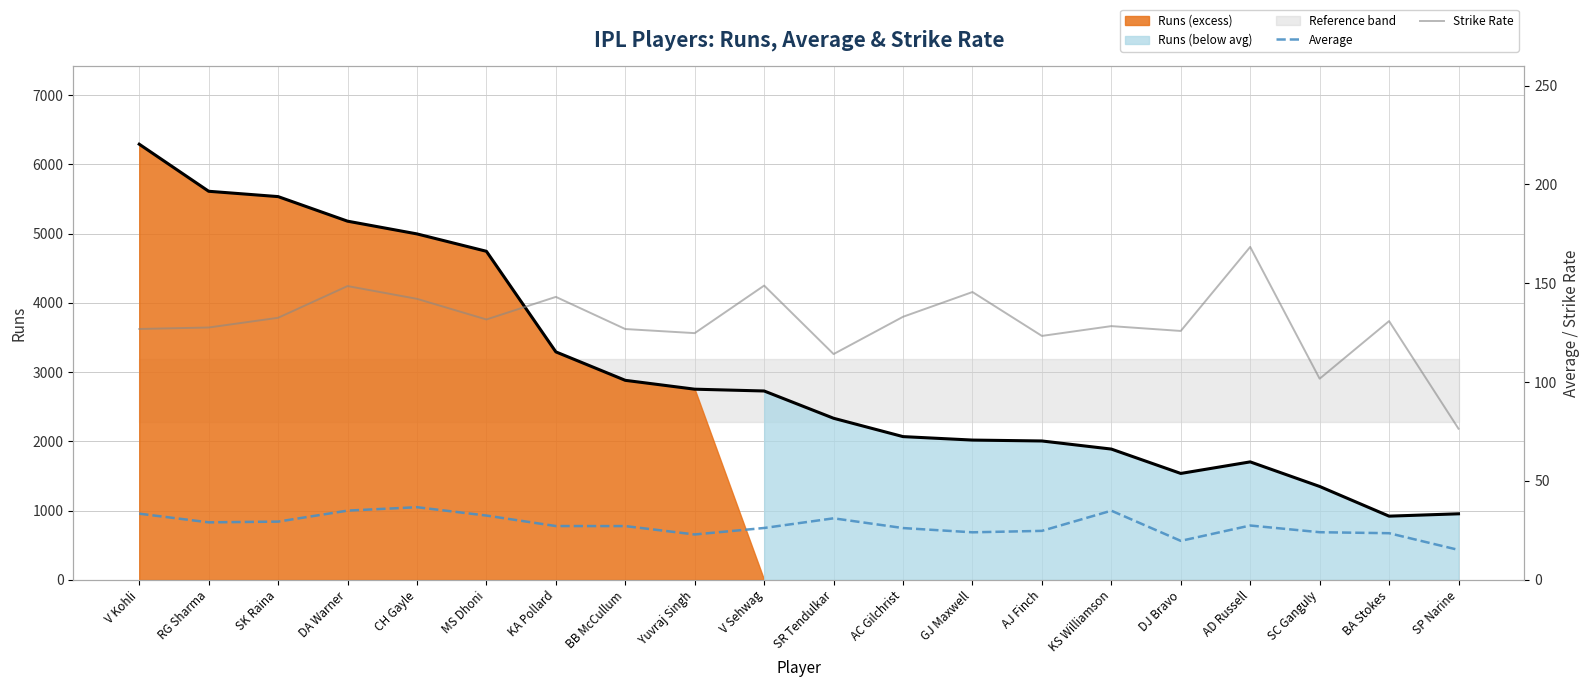

List the series in order of their peak value, highest first.

Runs (line), Strike Rate, Average